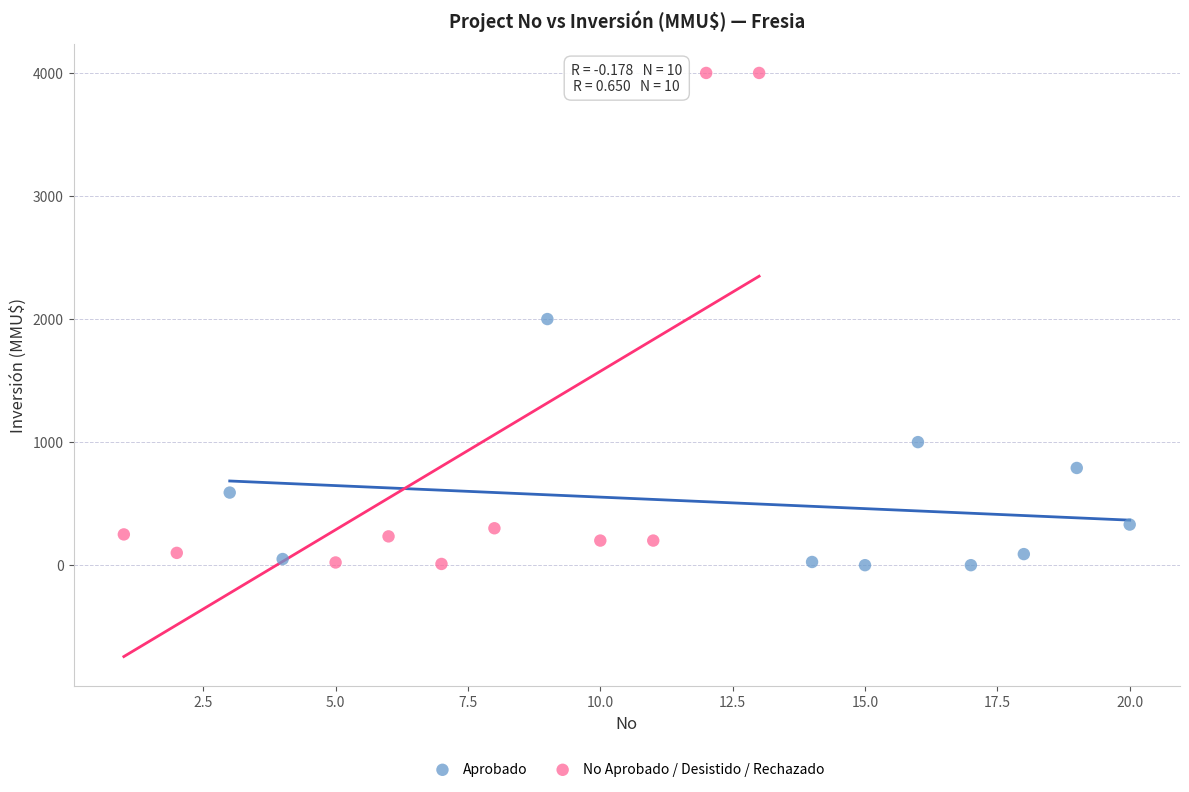

What are all the series names shown in the legend?

Aprobado, No Aprobado / Desistido / Rechazado